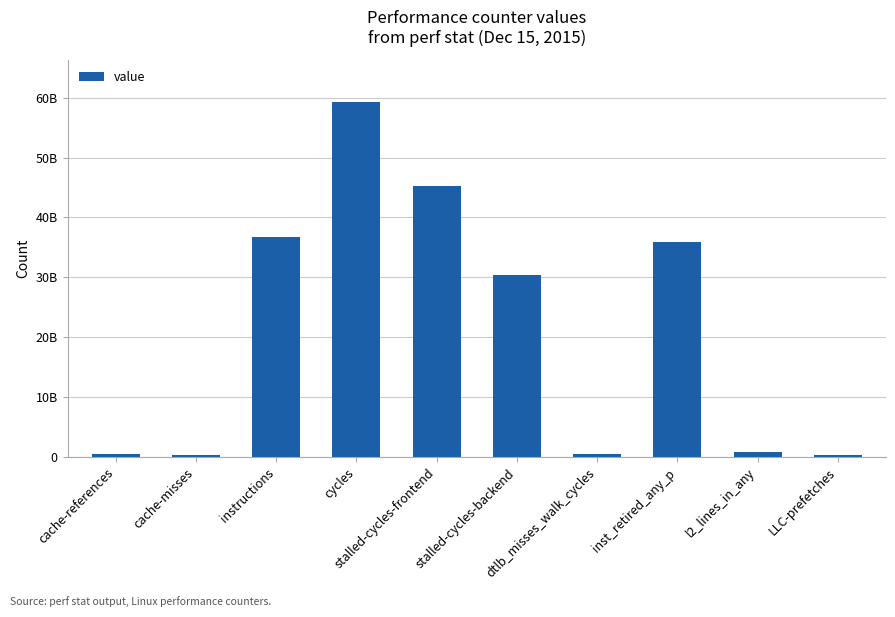

What is the difference between the maximum and minimum values?

58851970363